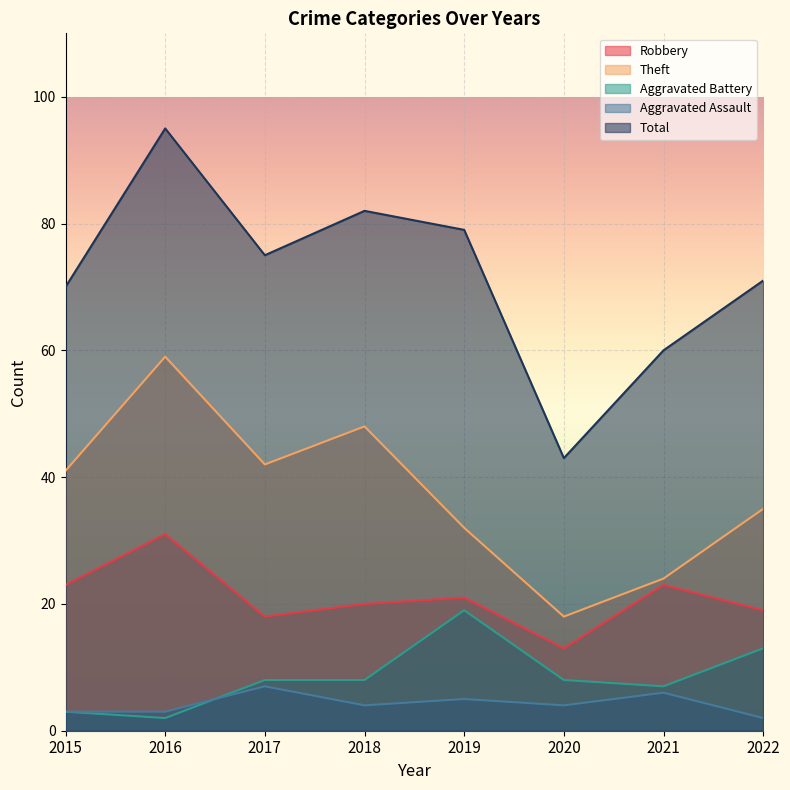

At which category does Aggravated Battery reach its first local peak?

2019